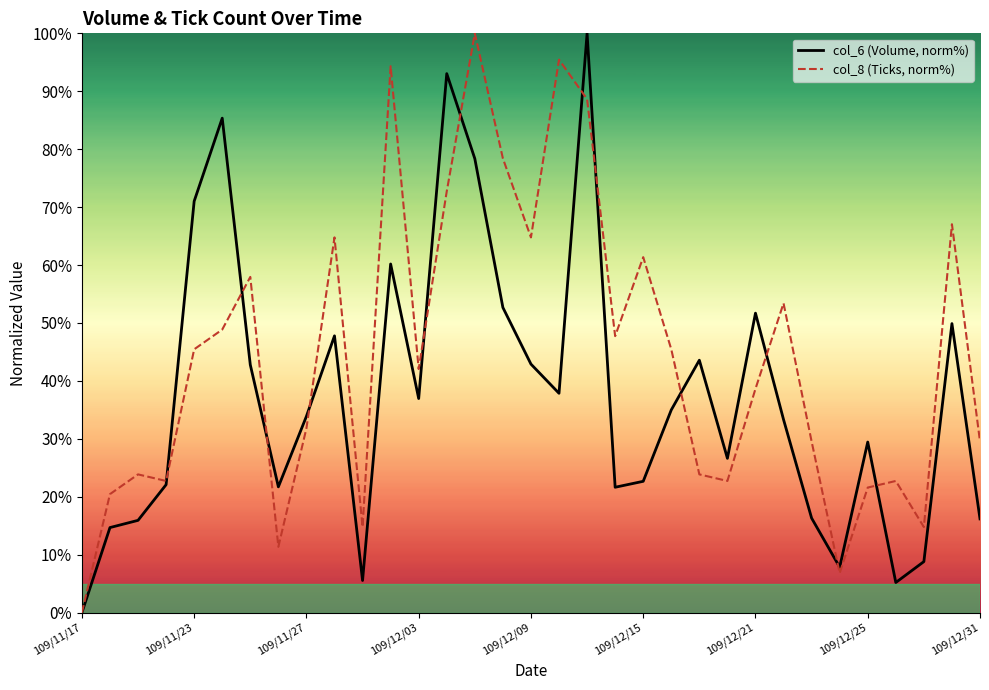

Rank the series by their average value, from highest to lowest.

col_8 (Ticks, norm%), col_6 (Volume, norm%)